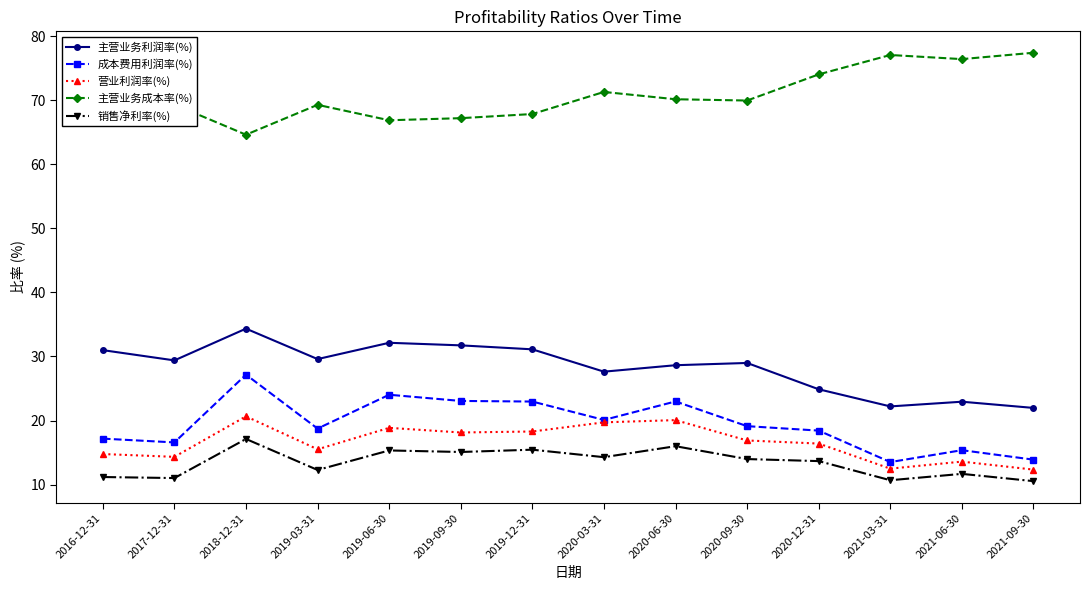

What is the label of the 11th point from the left?

2020-12-31